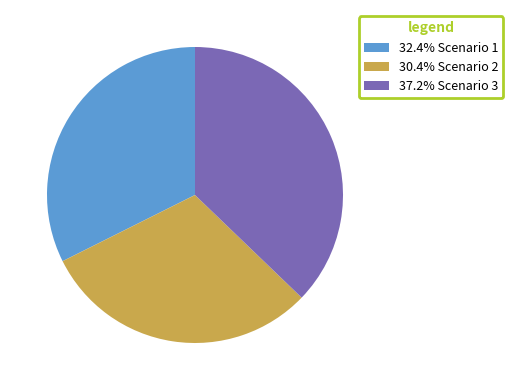

What is the ratio of the value at 32.4% Scenario 1 to the value at 37.2% Scenario 3?

0.9